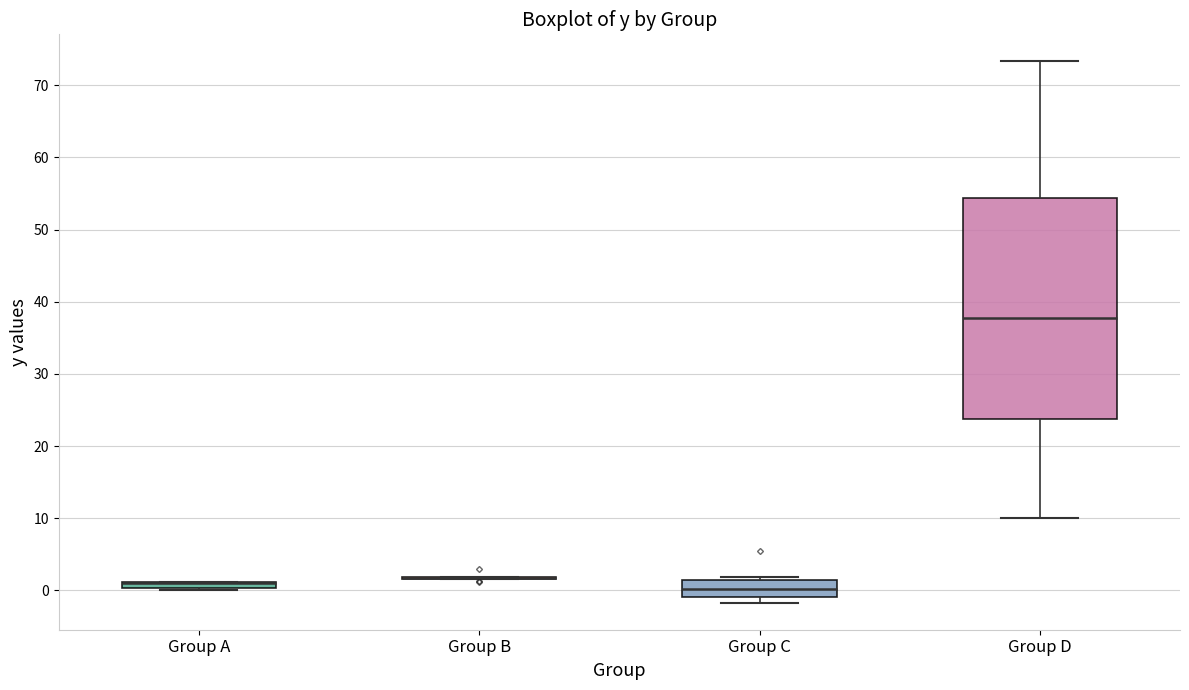

Where is the lower edge of the box for Group A on the y-axis? The values are not printed on the chart, so give them approximately, as read against the axis.

0